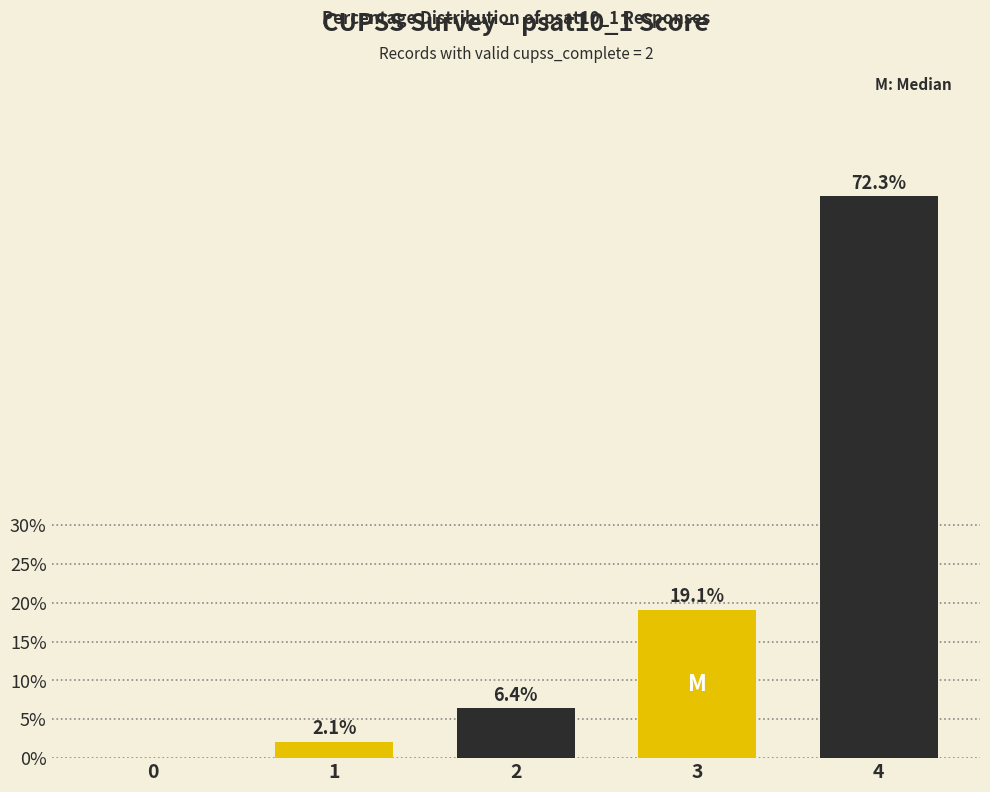

Is it true that the value at 2 is 9.4?

False